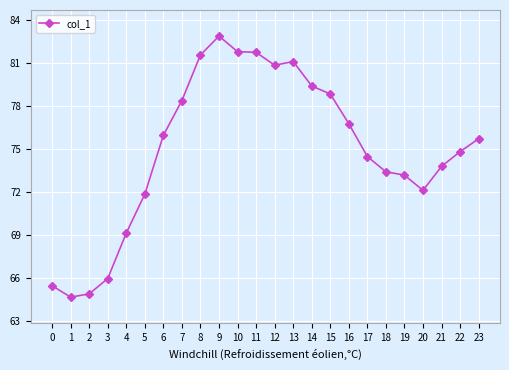

Which has a higher value, 9 or 20?

9